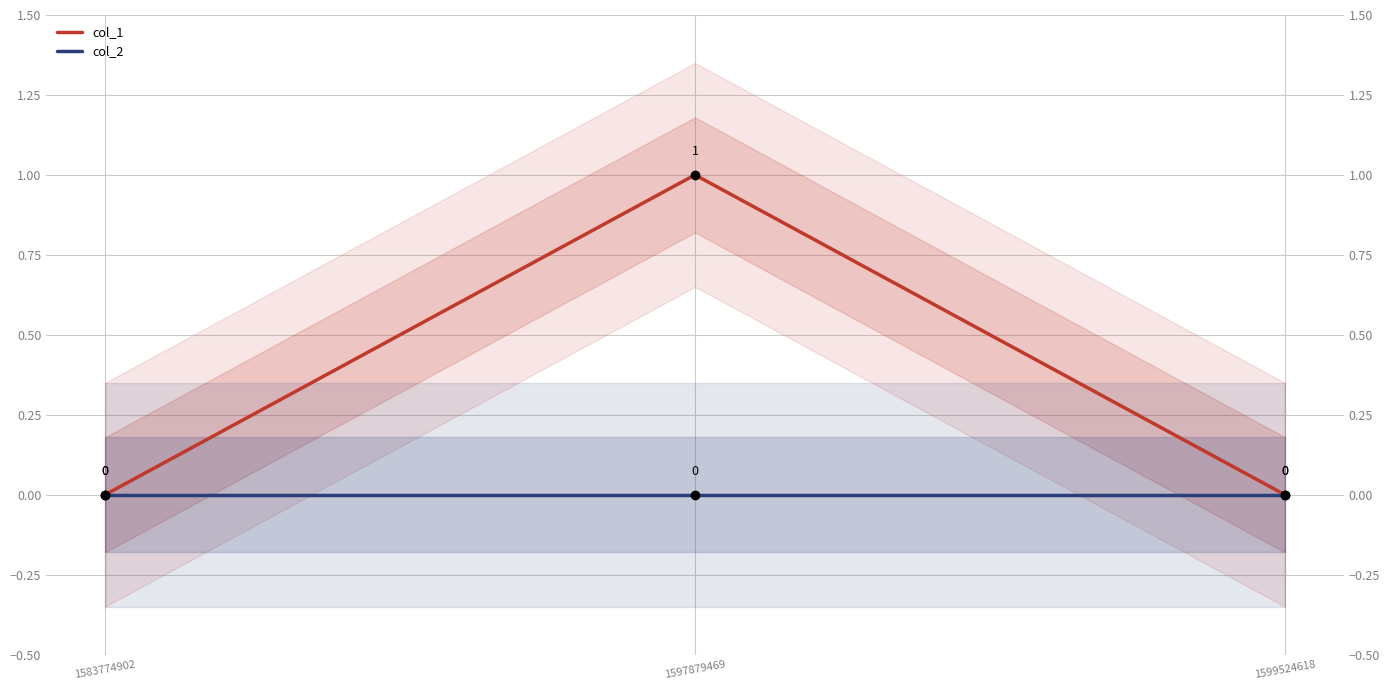

At 1597879469, list the series in order from largest to smallest.

col_1, col_2